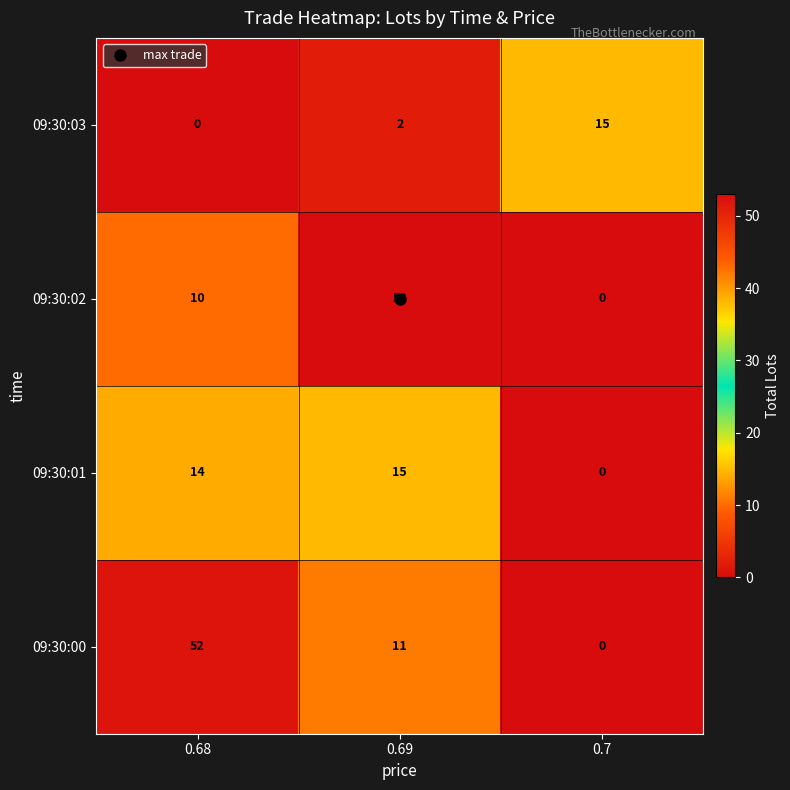

What is the difference between the highest and lowest values at 0.7?

15